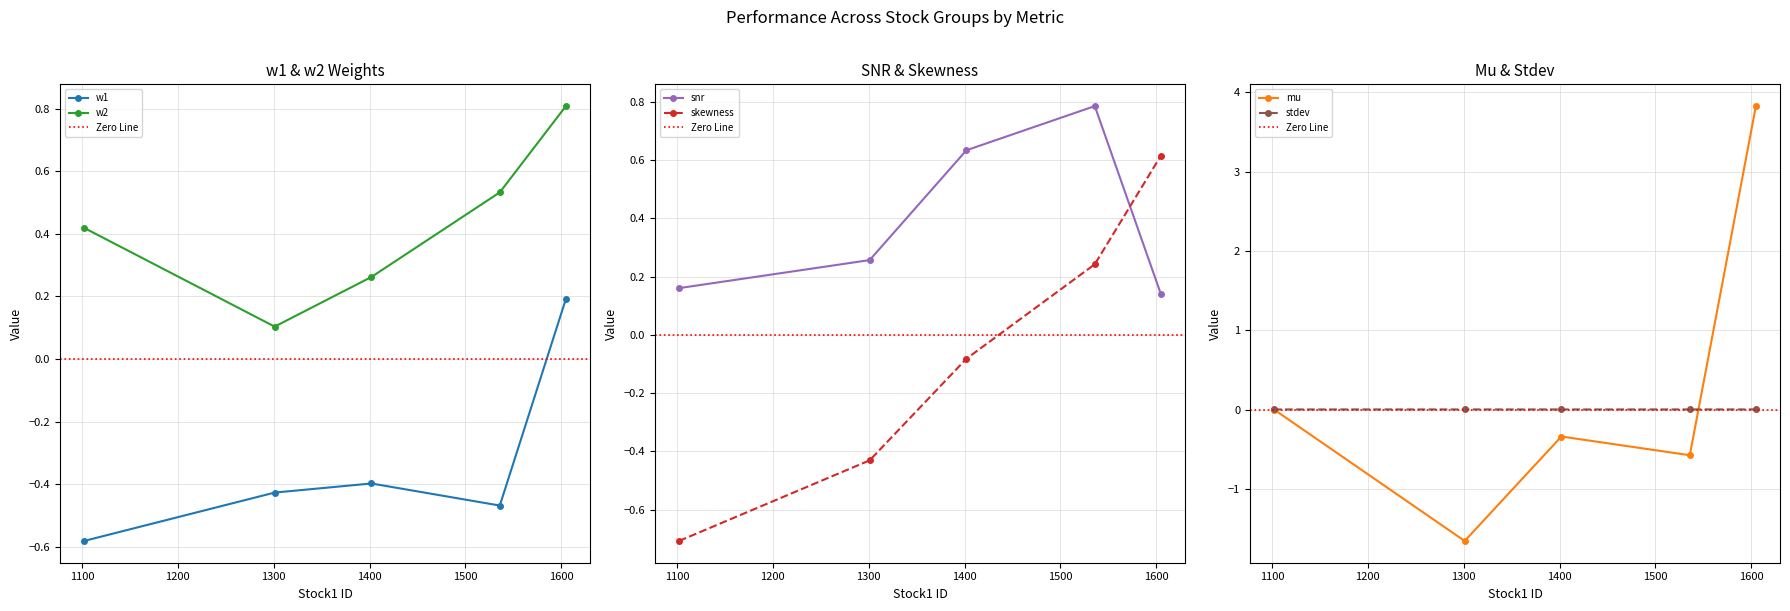

At which label does w1 reach its peak?

1605